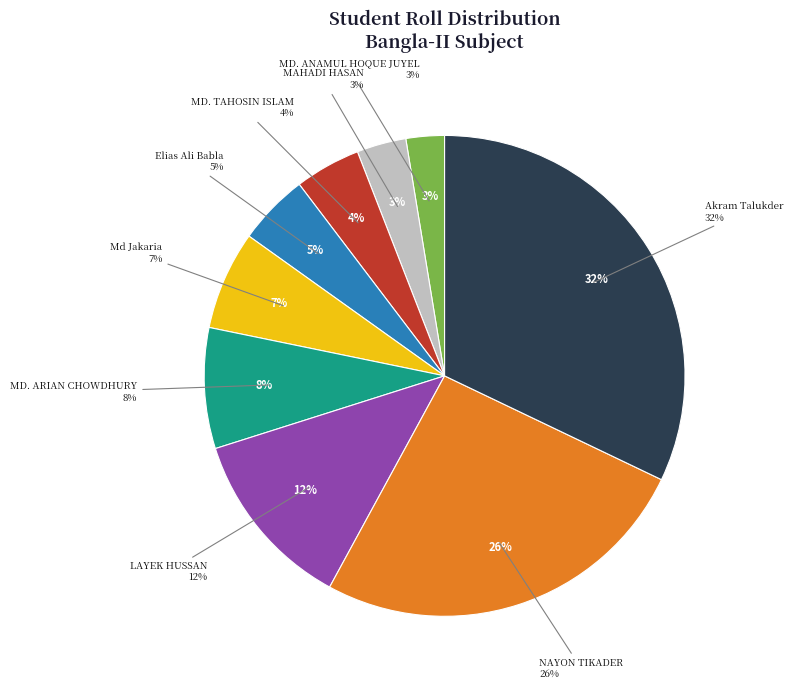

What percentage is the Md Jakaria slice, to the nearest percent?

7%